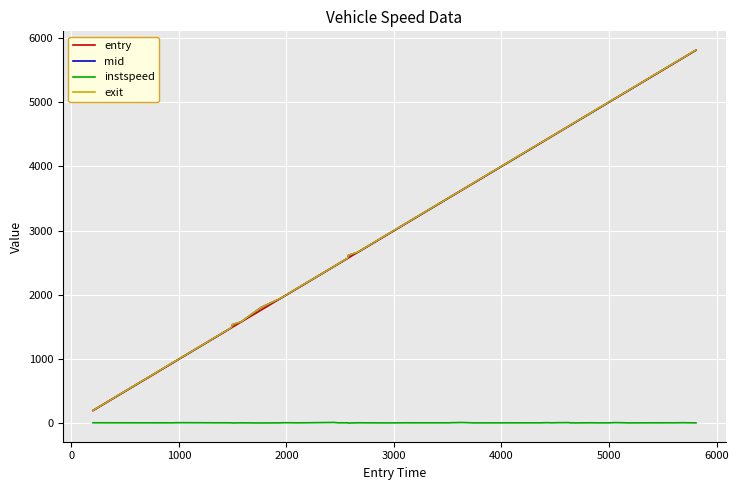

What is the lowest value of the exit series?

203.5